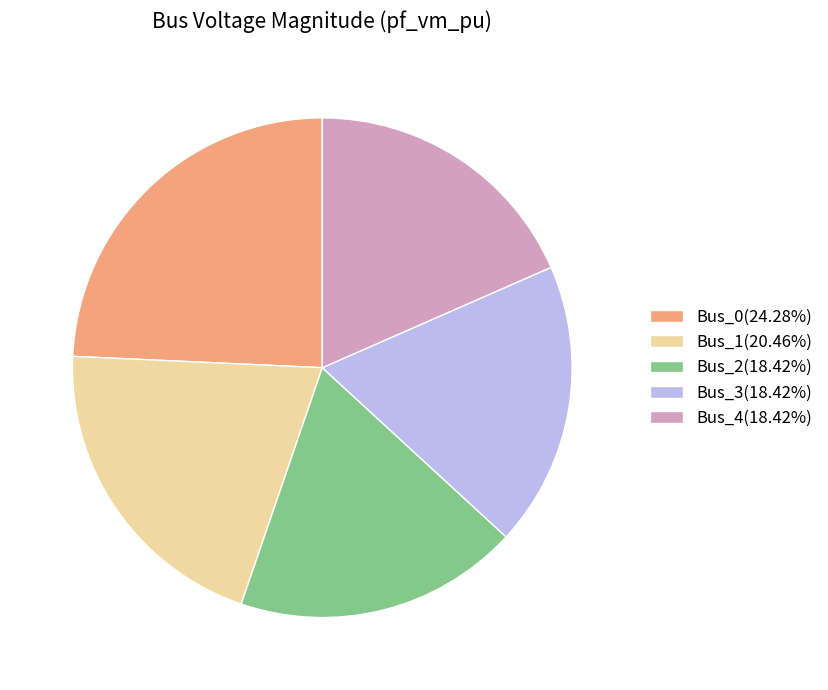

Does Bus_0(24.28%) represent more than half of the total?

No